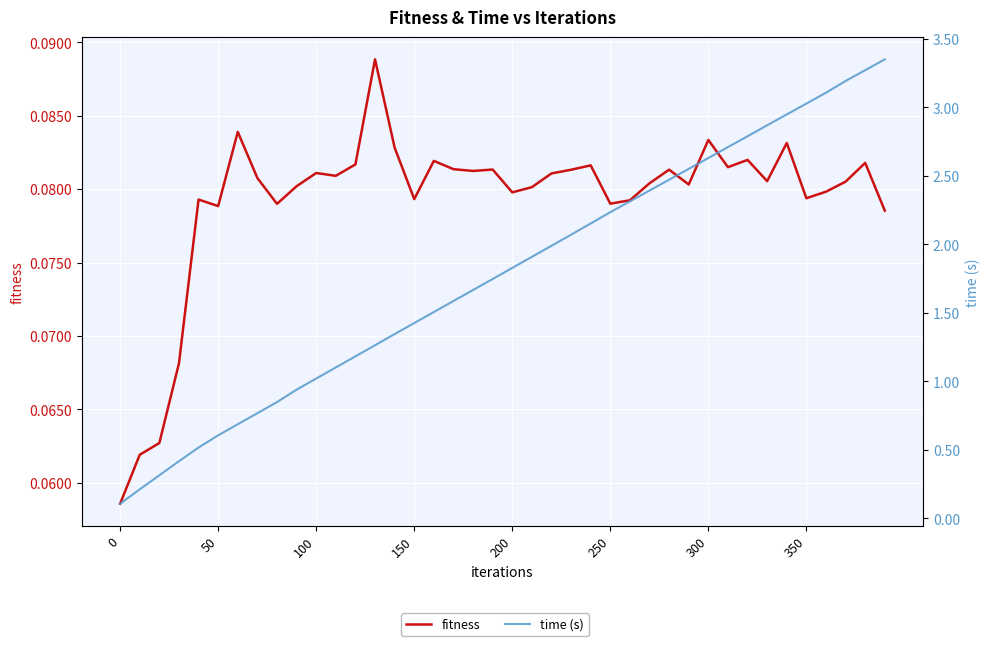

At how many categories does at least one series exceed 3?

5